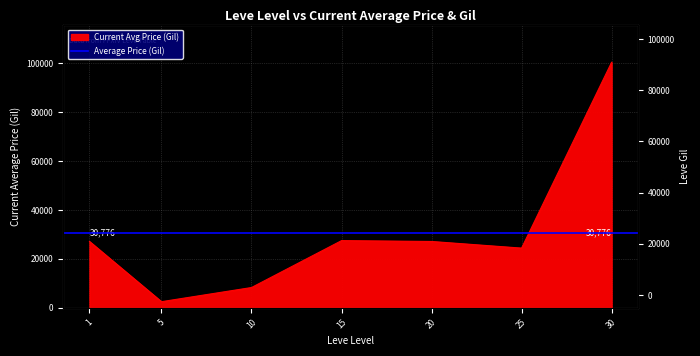

At which label does the data first exceed 27111?

1